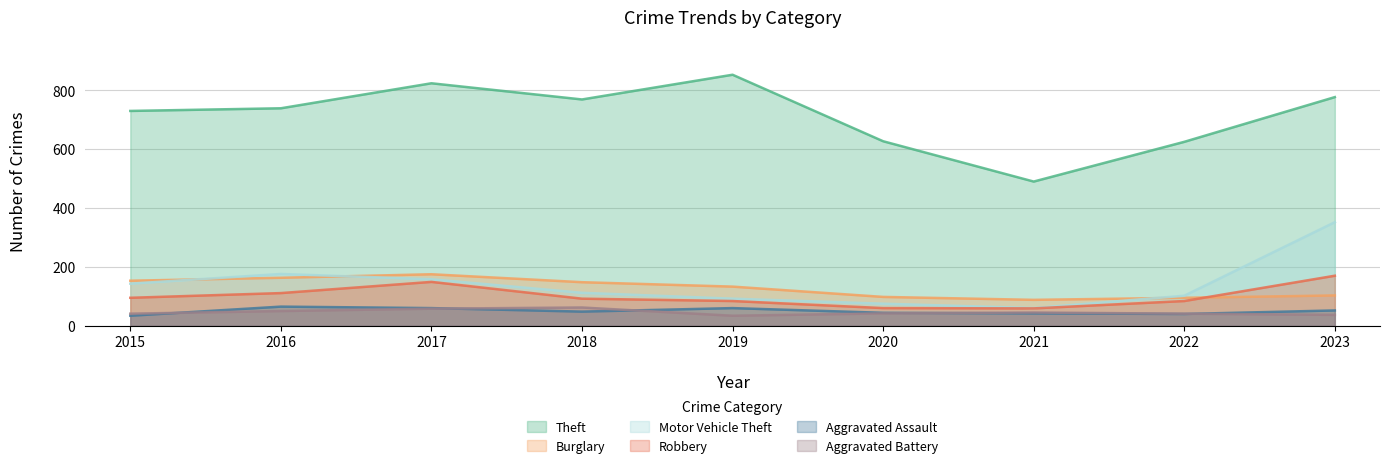

True or false: Burglary and Aggravated Assault cross at least once.

False